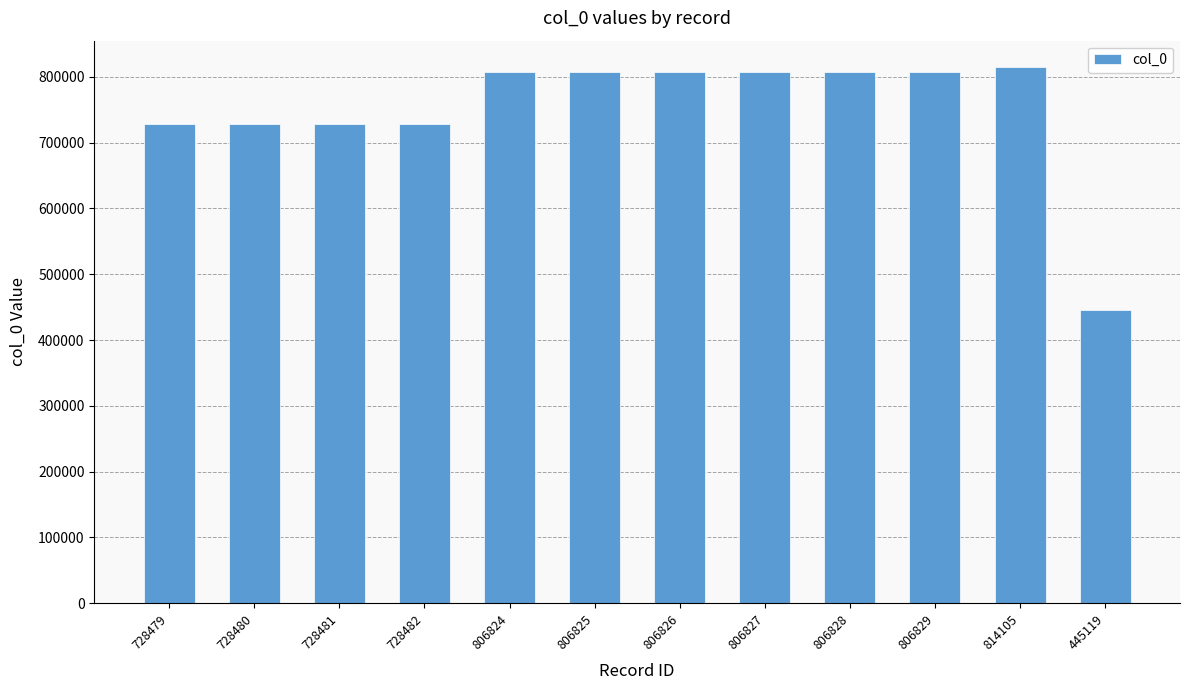

Does the chart contain stacked bars?

No